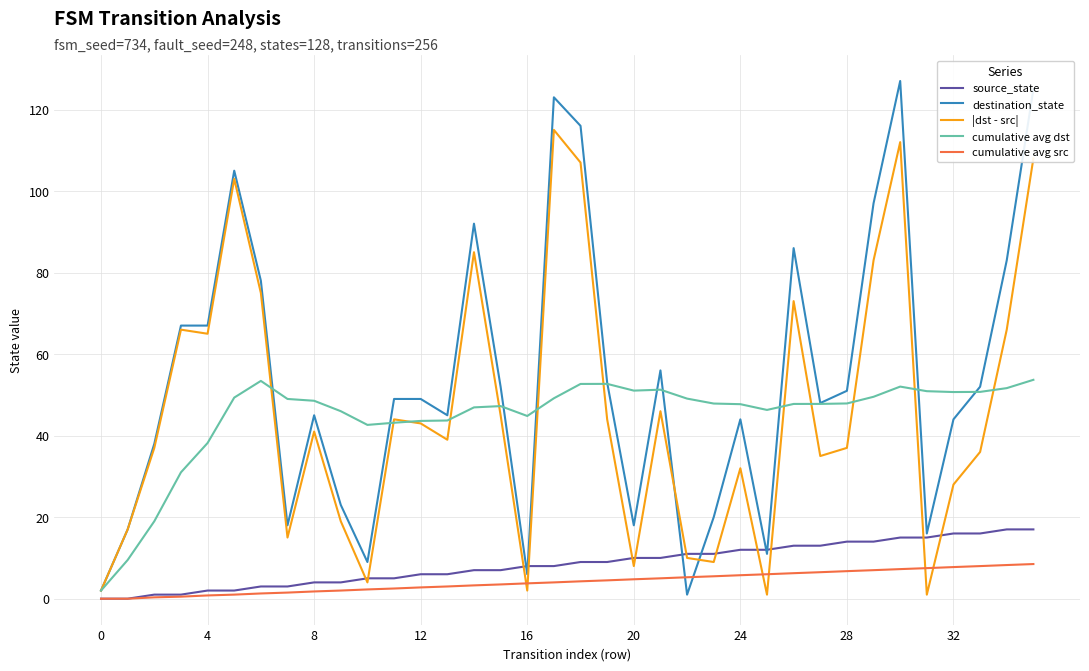

True or false: |dst - src| has more than 0 interior local peaks.

True